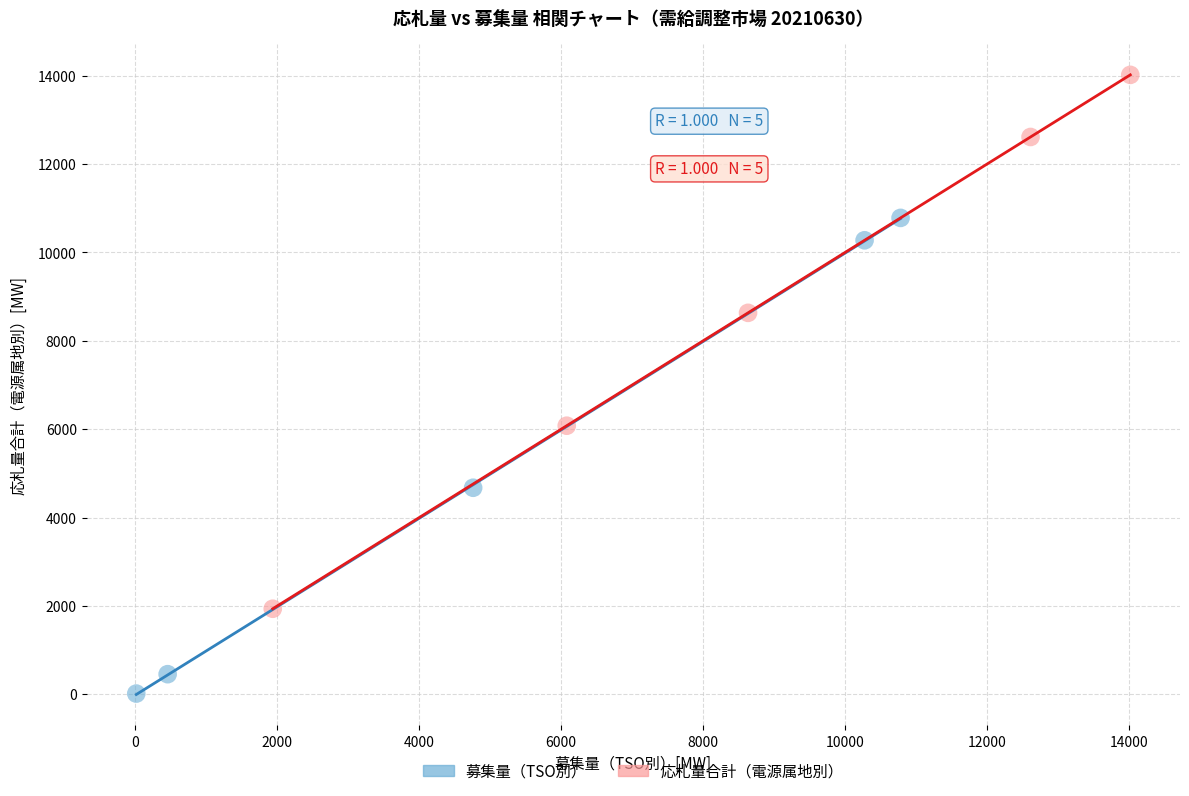

Which series has the largest Y range (max minus min)?

応札量合計（電源属地別）